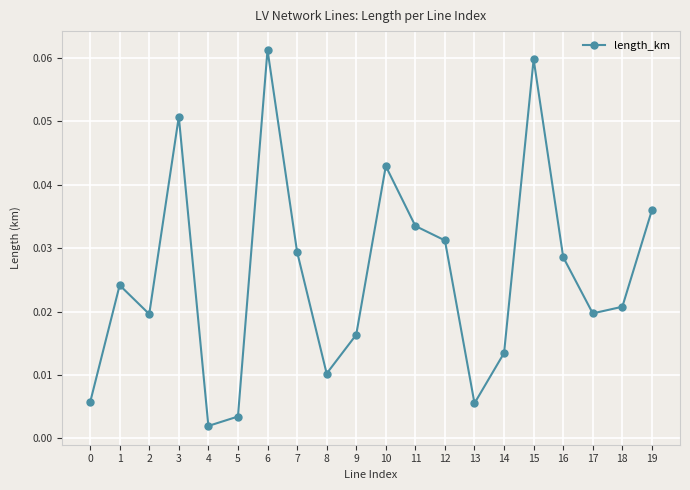

At which category does the chart reach its peak across all series?

6